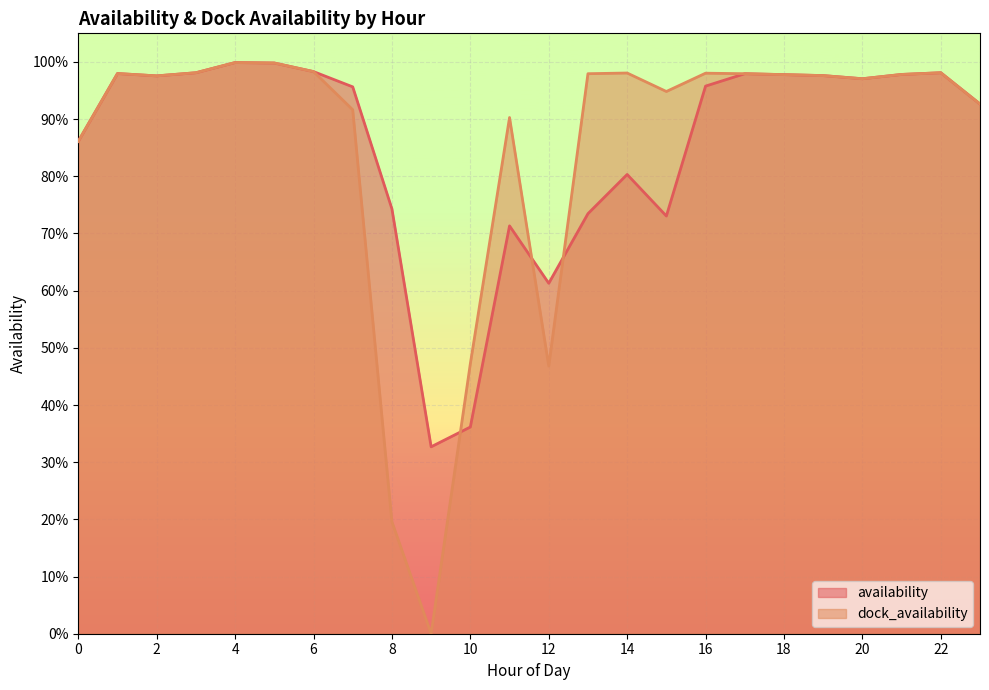

Between 18 and 4, which is larger?

4